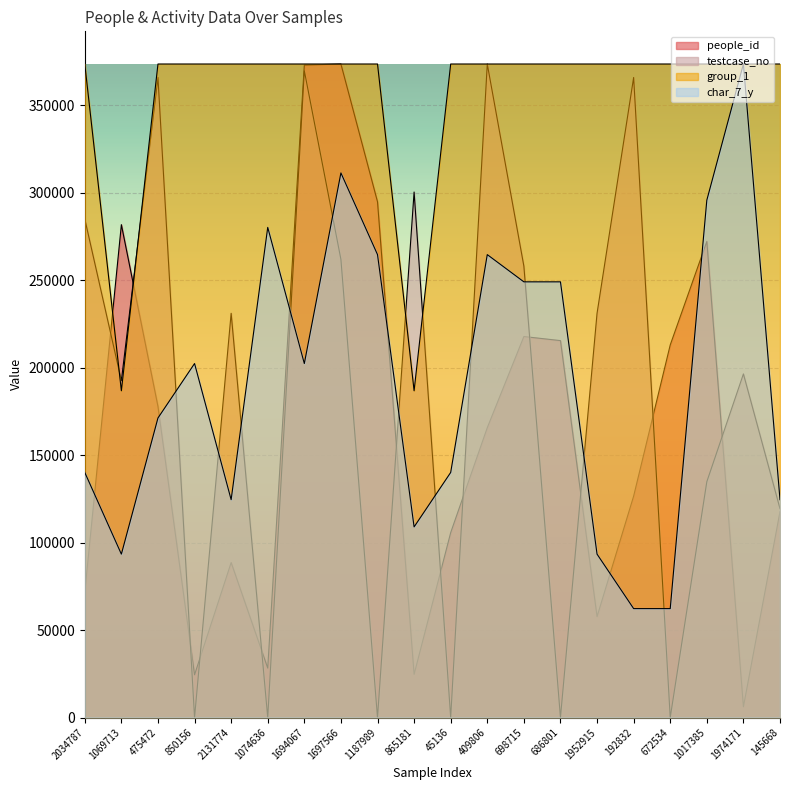

What is the difference between the testcase_no values at 1694067 and 698715?

111728.9